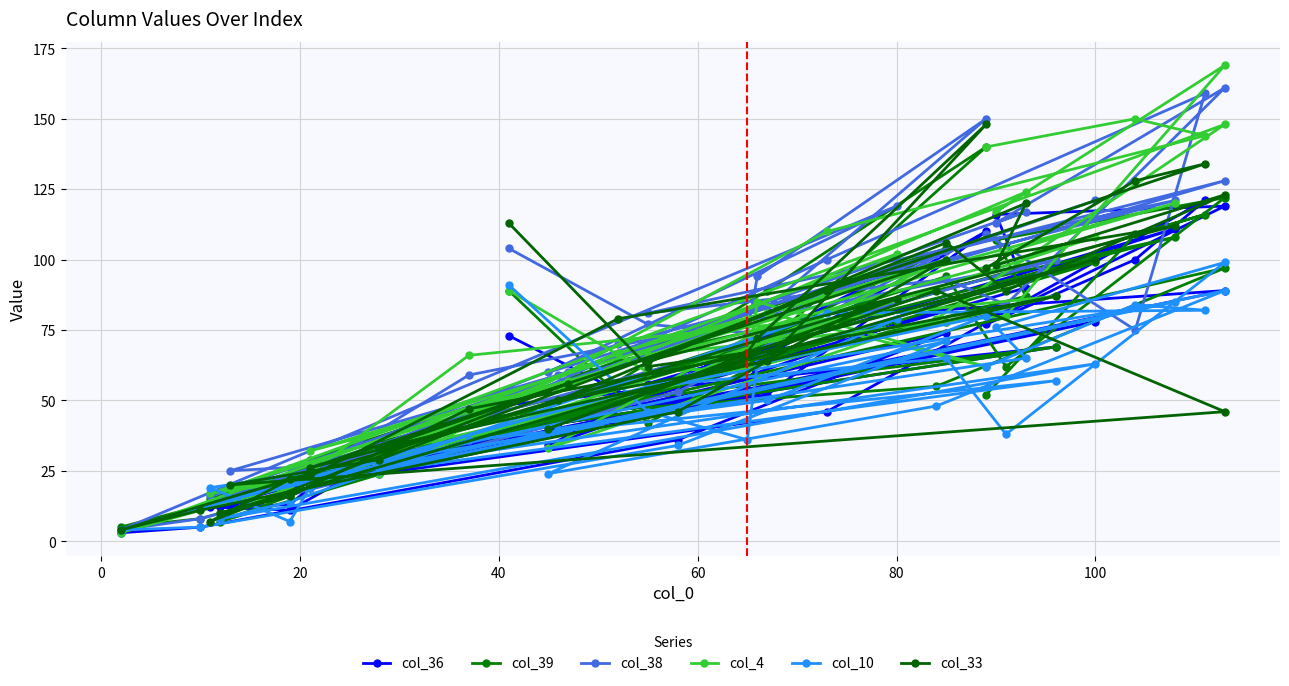

What are all the series names shown in the legend?

col_36, col_39, col_38, col_4, col_10, col_33